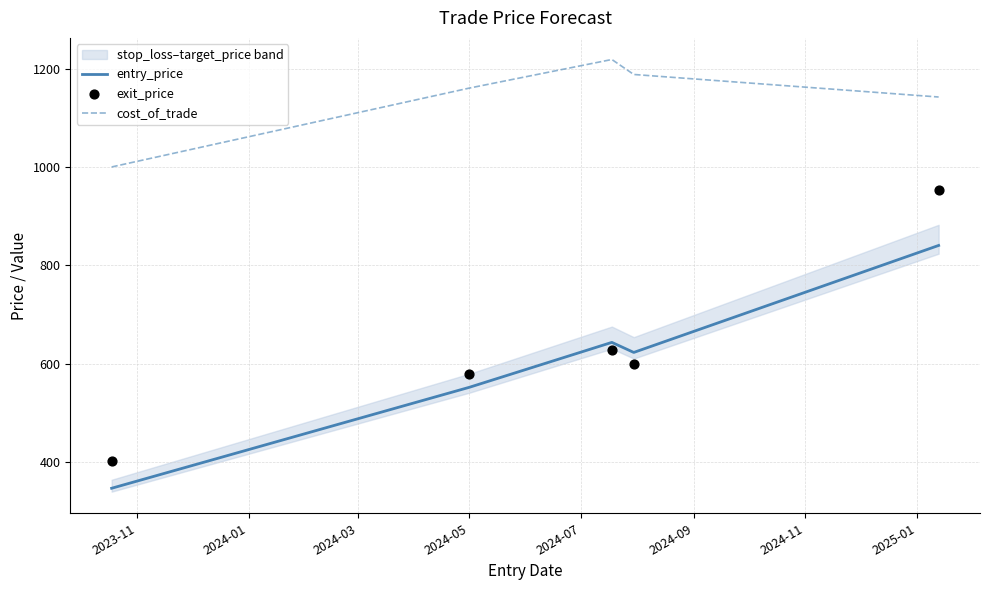

At how many categories does at least one series exceed 1000?

4